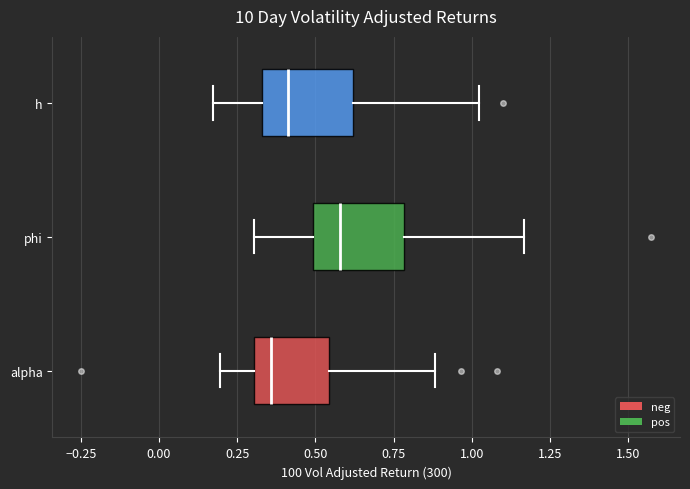

Reading bottom to top, transcribe this box plot: for each box, give where its median line is, the range the box spans, and where its two whiskers end, as read against the x-axis. The values are not printed on the chart, so give them approximately, as read against the axis.

alpha: median 0.35, box 0.30 to 0.55, whiskers 0.20 to 0.90
phi: median 0.60, box 0.50 to 0.80, whiskers 0.30 to 1.15
h: median 0.40, box 0.35 to 0.60, whiskers 0.15 to 1.00